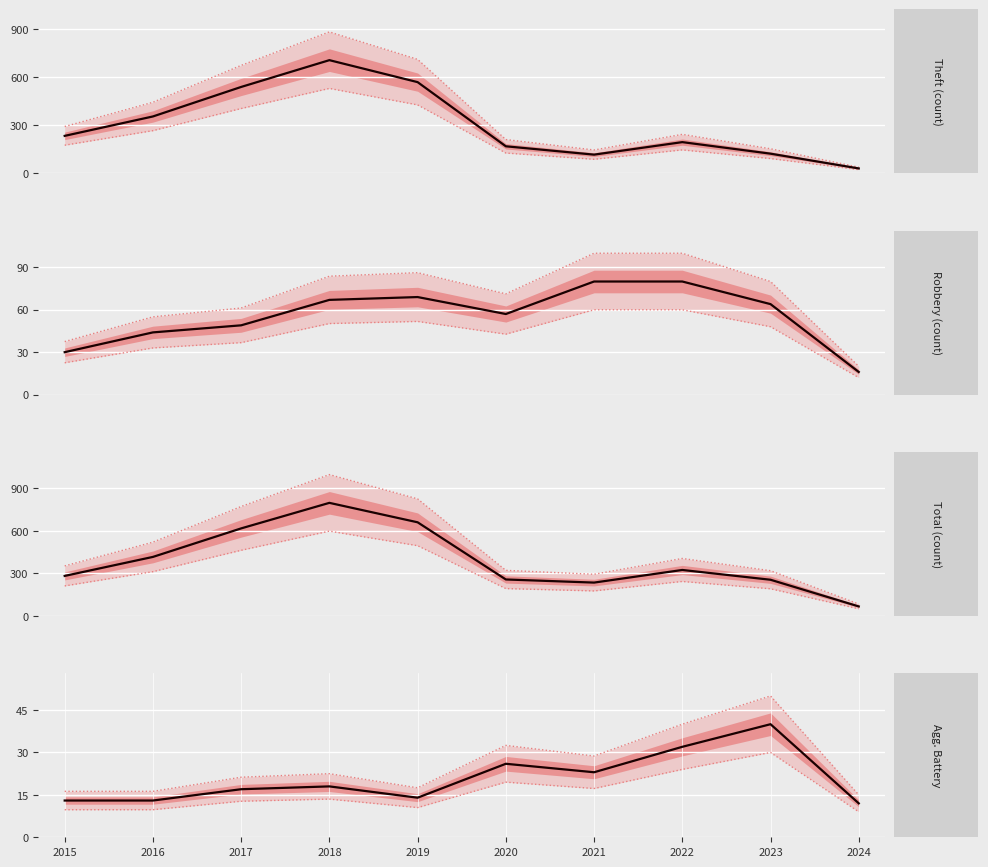

Which category has the lowest value in the Aggravated Battery series?

2024